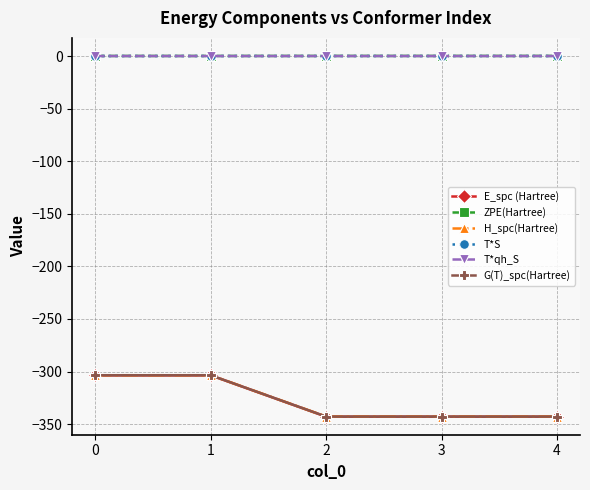

Which series has the widest spread of values?

E_spc (Hartree)